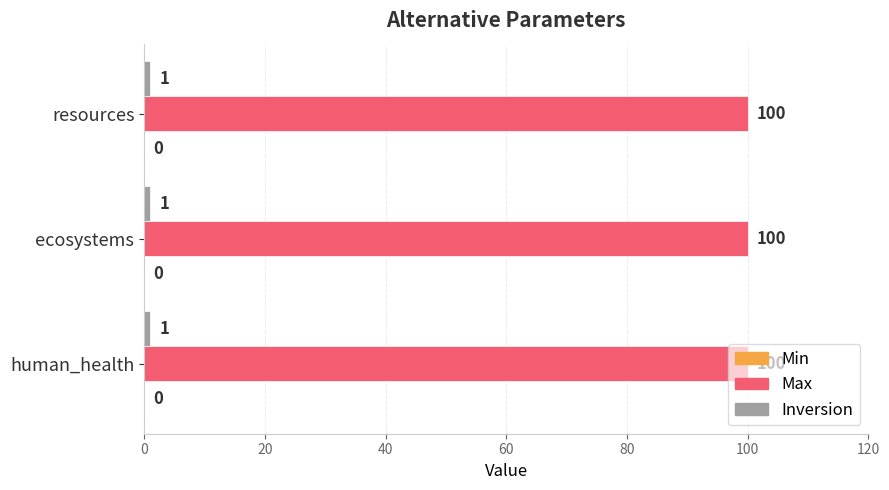

What is the average value of the Max series?

100